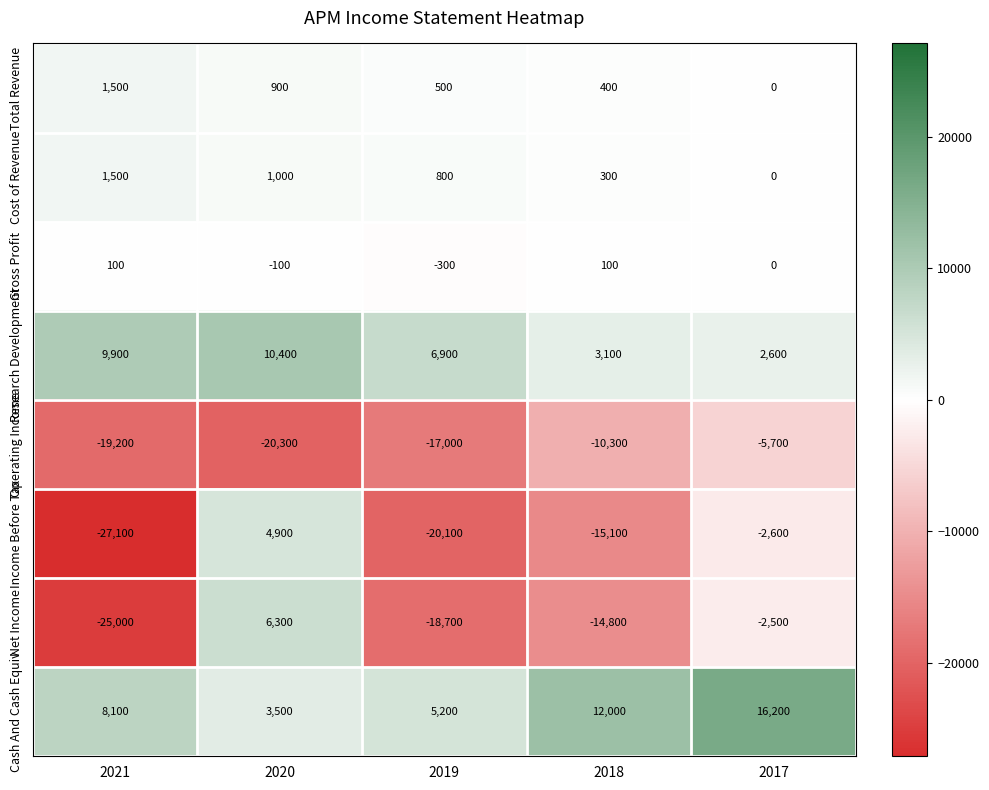

What is the total value across all series at 2019?

-42700